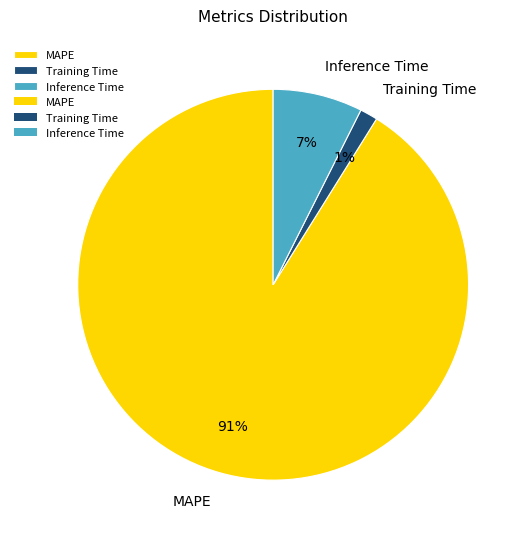

The Inference Time slice represents 7% of the pie. True or false?

True